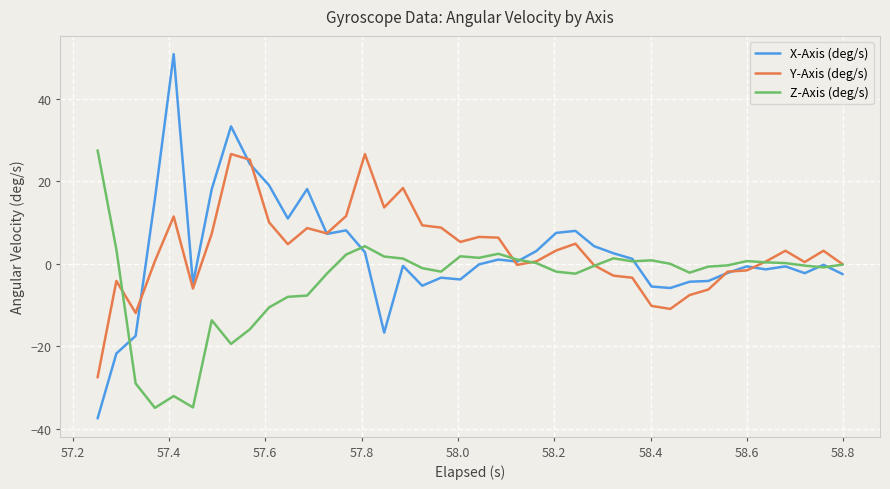

Which series has the widest spread of values?

X-Axis (deg/s)